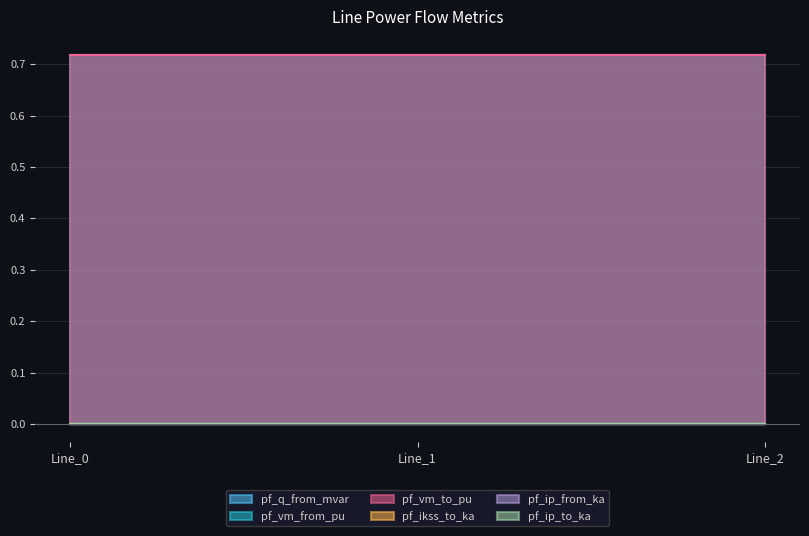

Which series has the largest total across all categories?

pf_vm_to_pu